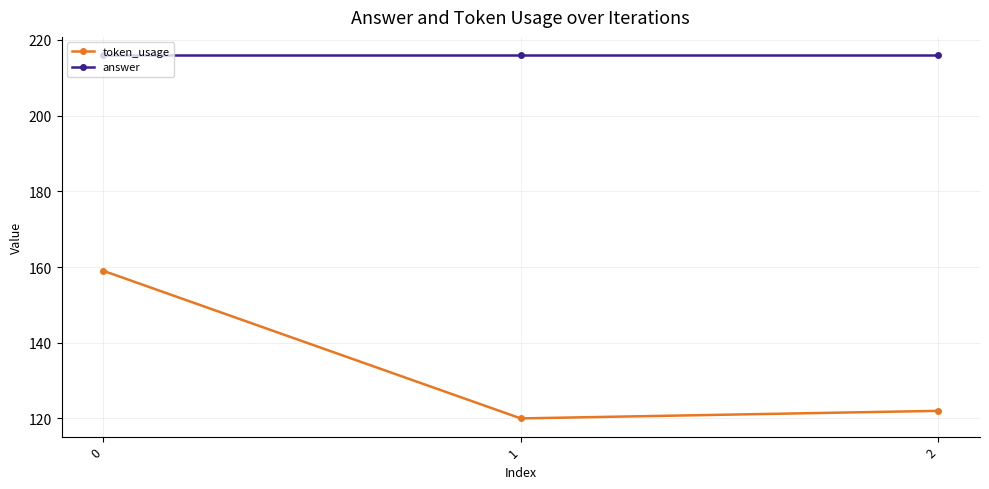

At how many categories does at least one series exceed 158?

3